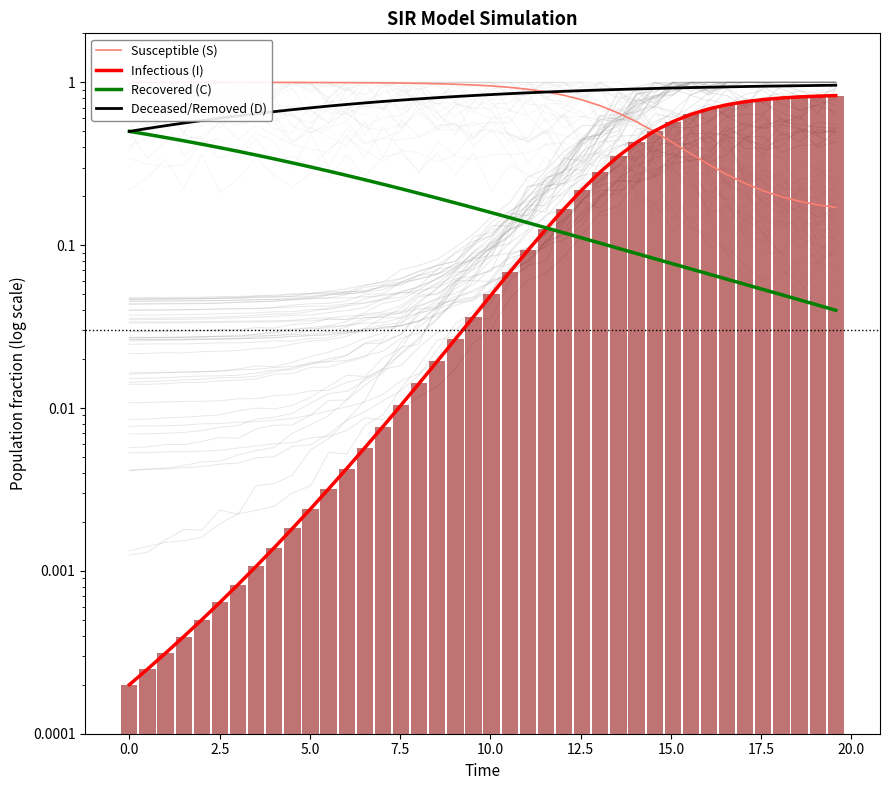

What is the value of the Infectious (I) bar at the 37th from the left?

0.8